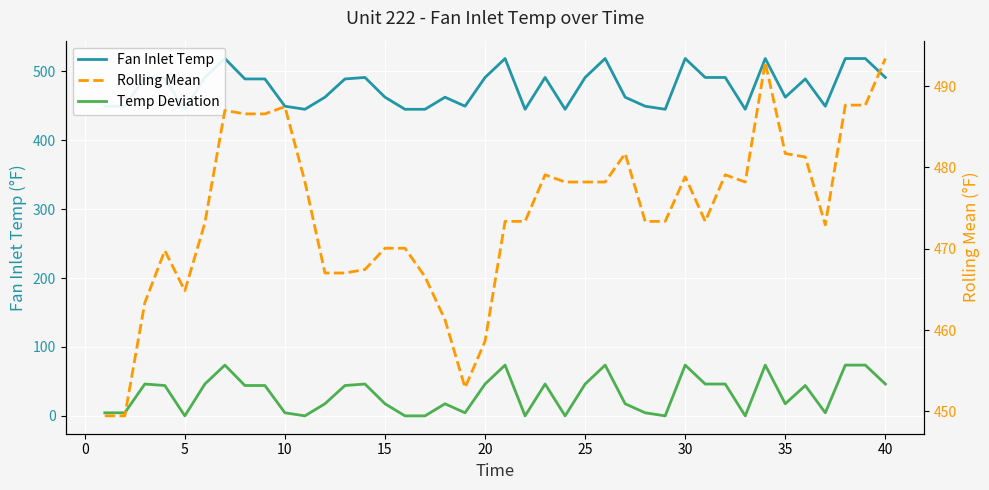

True or false: Fan Inlet Temp and Temp Deviation intersect in this chart.

False